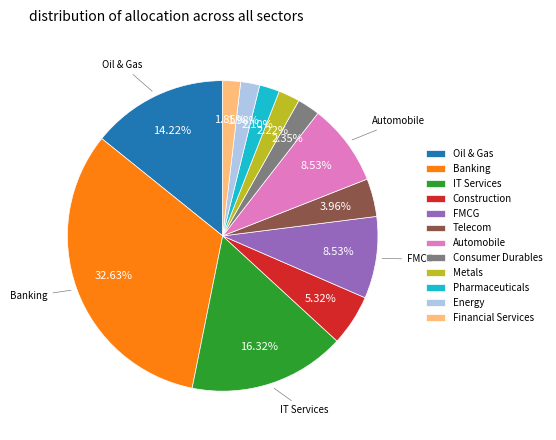

Does Energy account for over 50% of the chart?

No